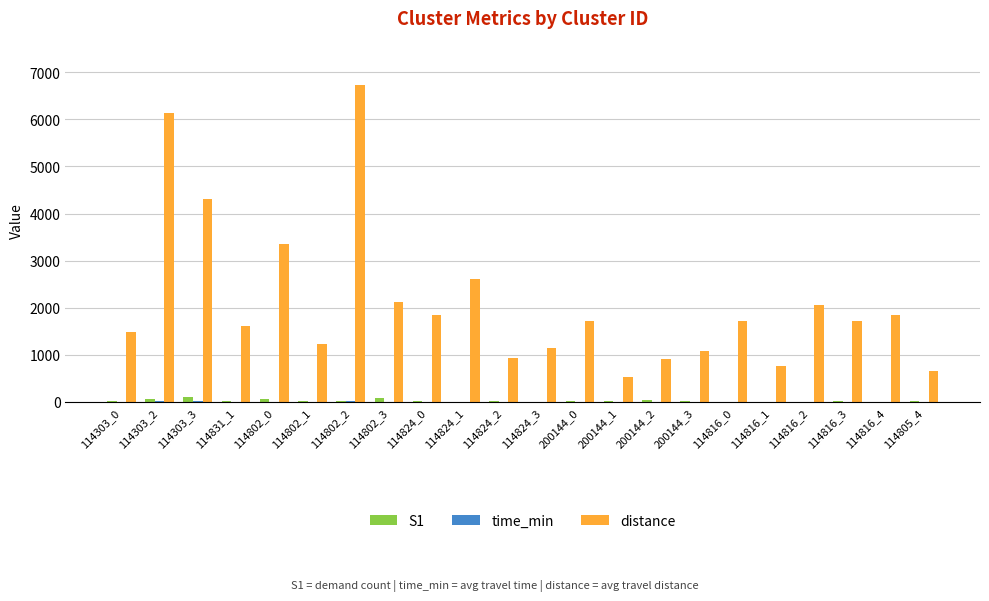

Where is distance nearest to the value 3624?

114802_0